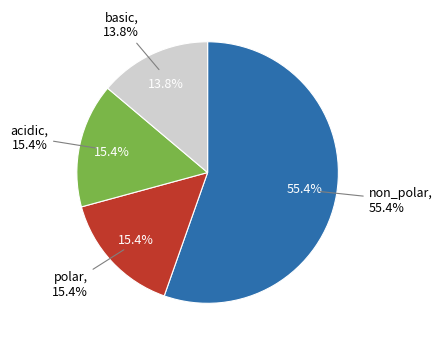

Which category has the biggest portion of the pie?

non_polar